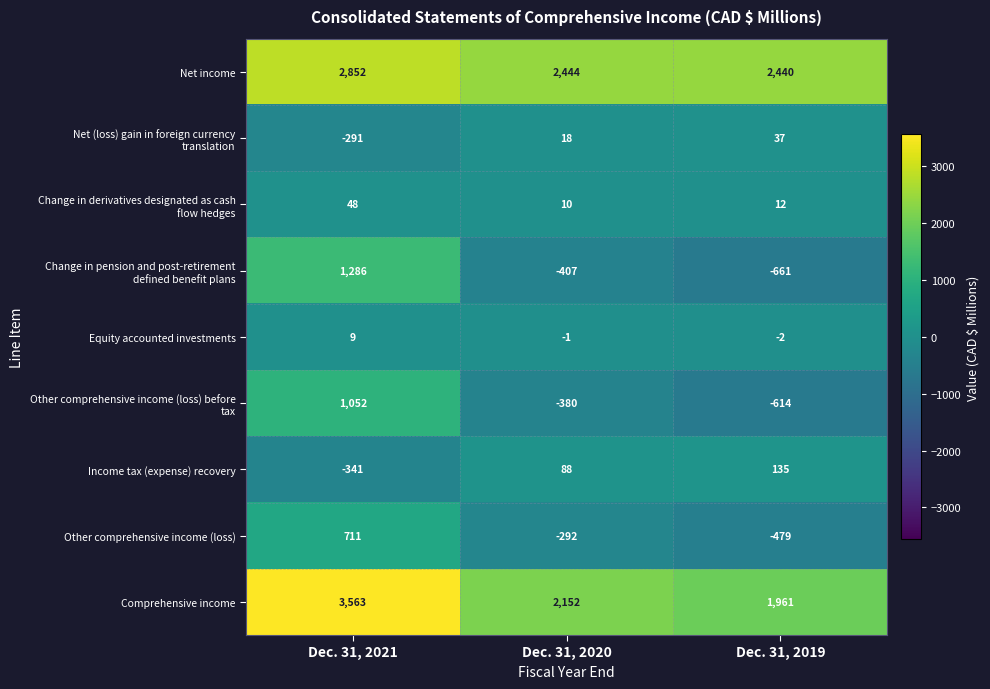

The value of Net income at Dec. 31, 2021 is 2852. True or false?

True